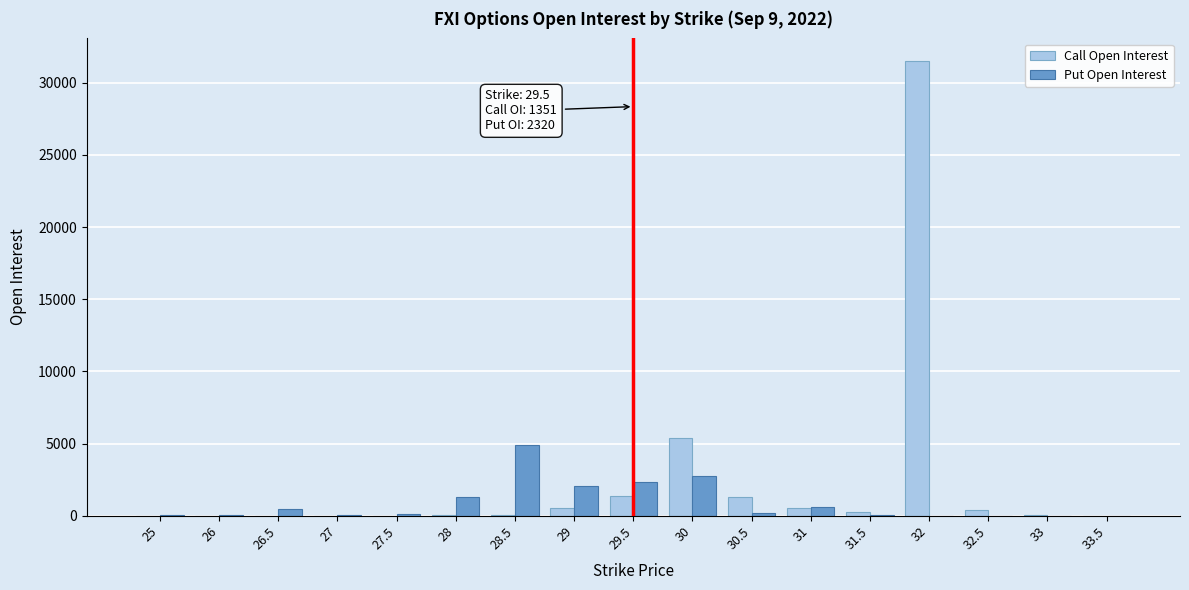

What is the sum of all Put Open Interest values?

14931